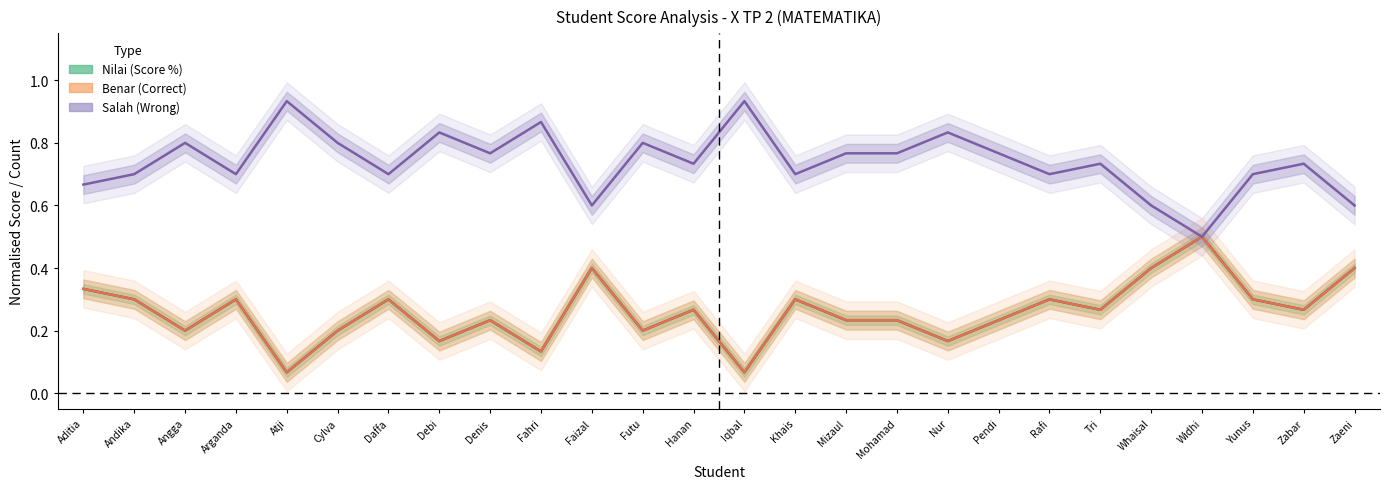

What position from the right is Arganda?

23